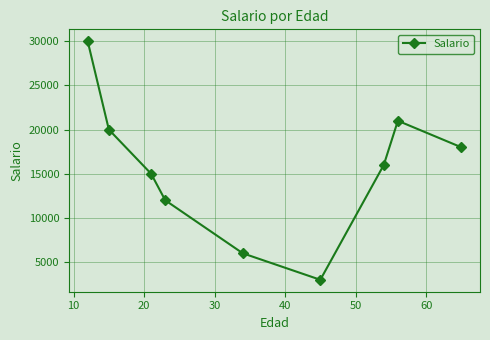

What is the difference between the maximum and minimum values?

27000